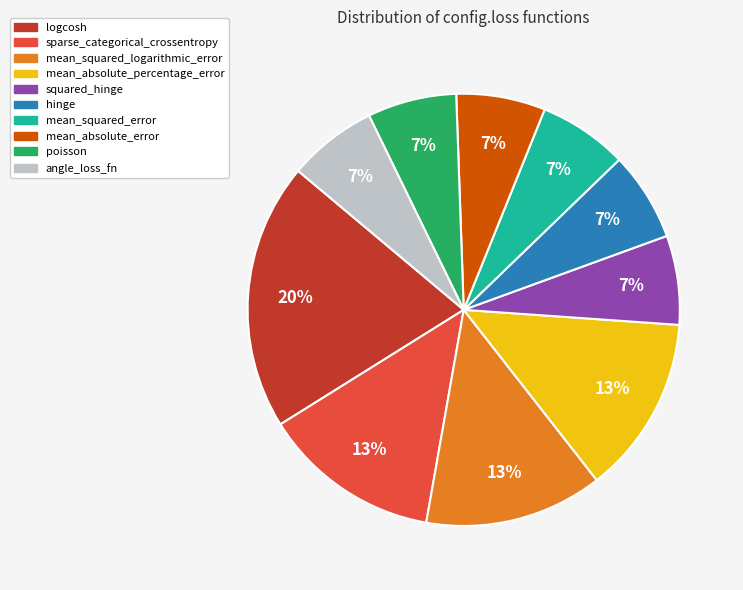

Which slice is the largest?

logcosh